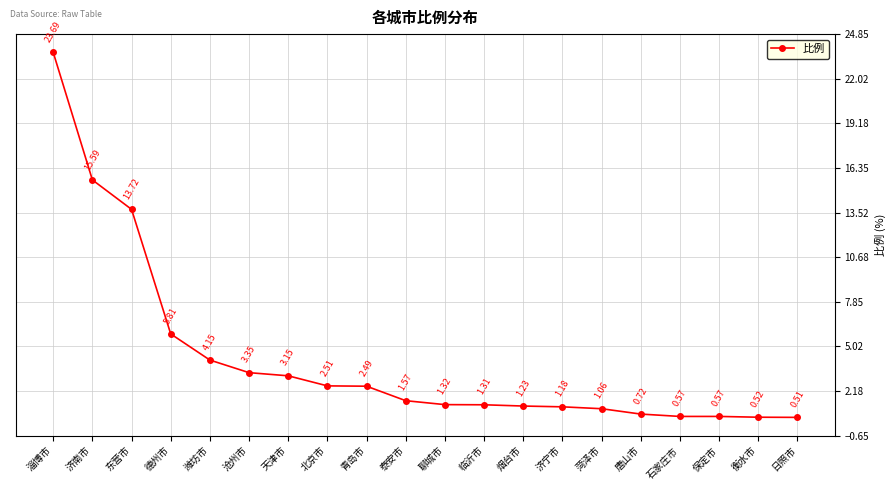

What is the label of the 16th point from the left?

唐山市